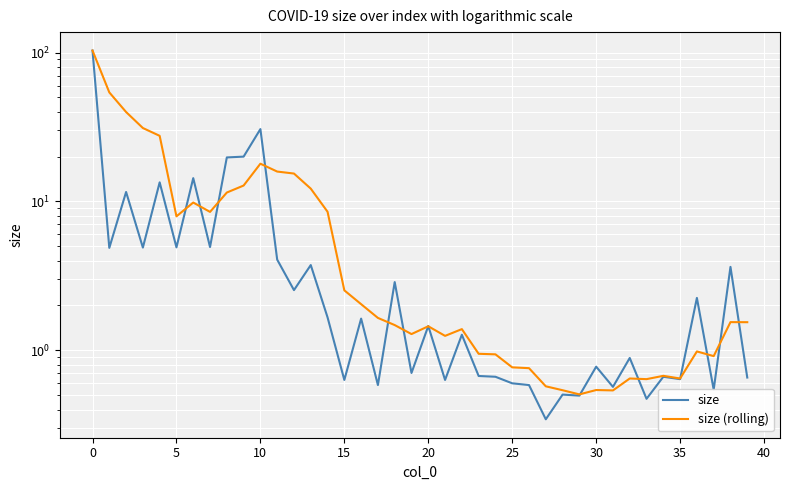

Which series has the largest total across all categories?

size (rolling)